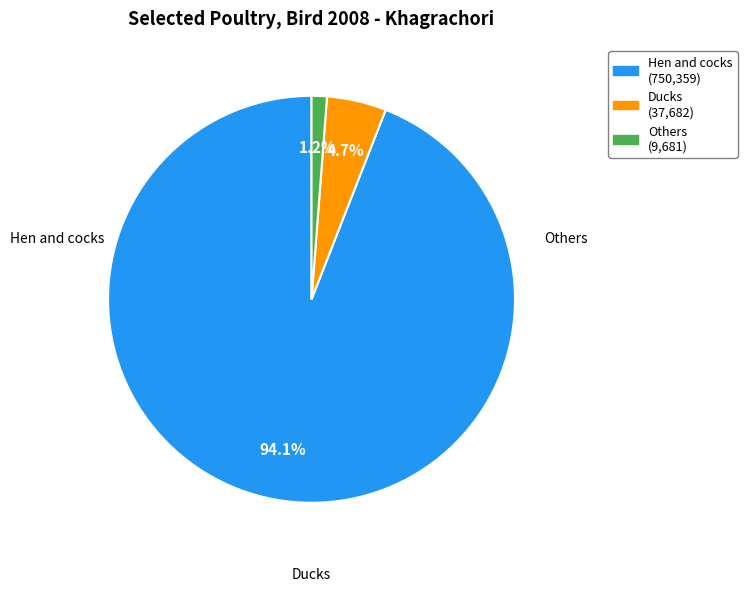

What is the total percentage of Others and Ducks?

5.9%